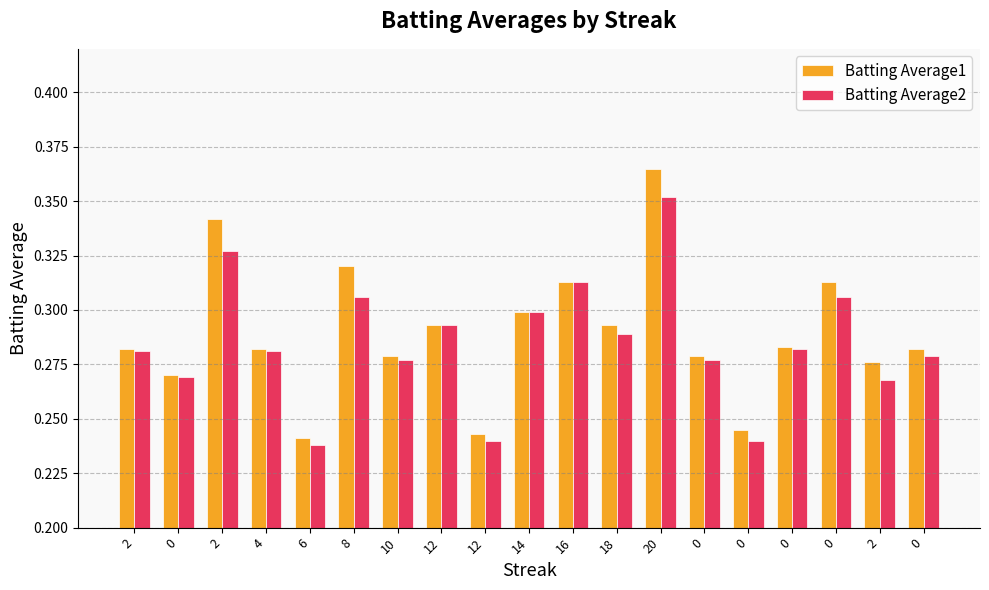

Is the value of Batting Average2 at 14 greater than the value of Batting Average1 at 8?

No